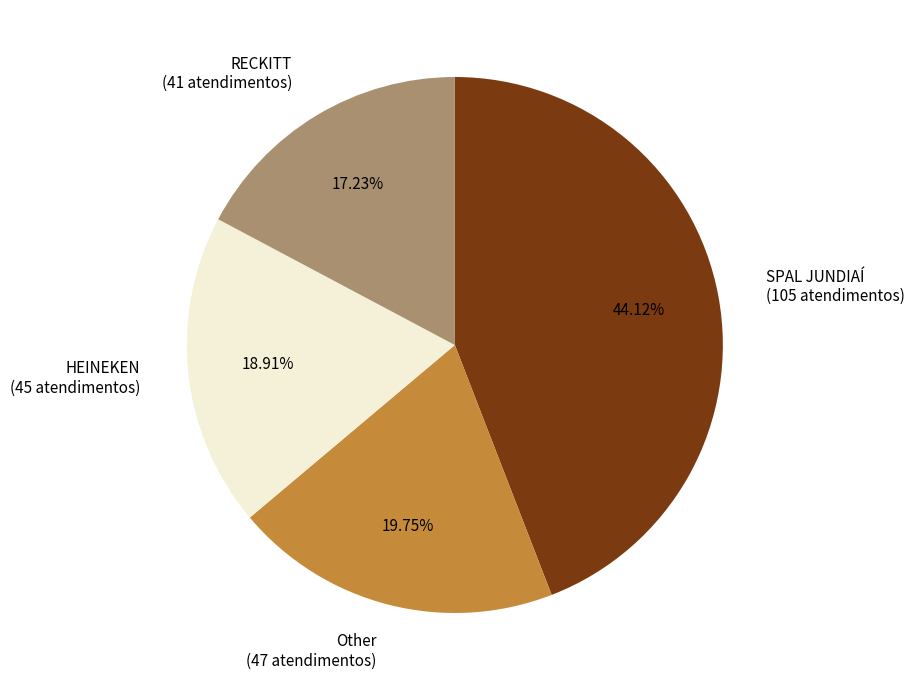

Which slice is the largest?

SPAL JUNDIAÍ